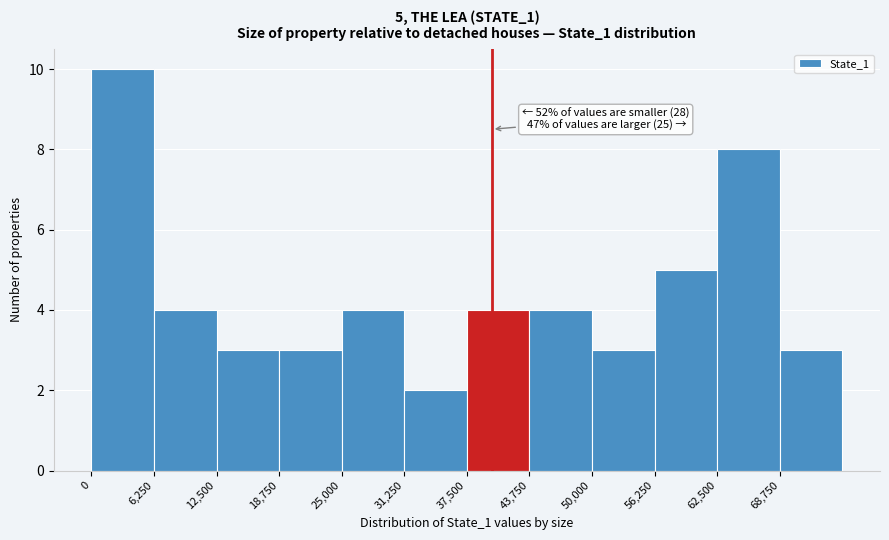

Which range on the x-axis has the tallest bar?

0 to 6000